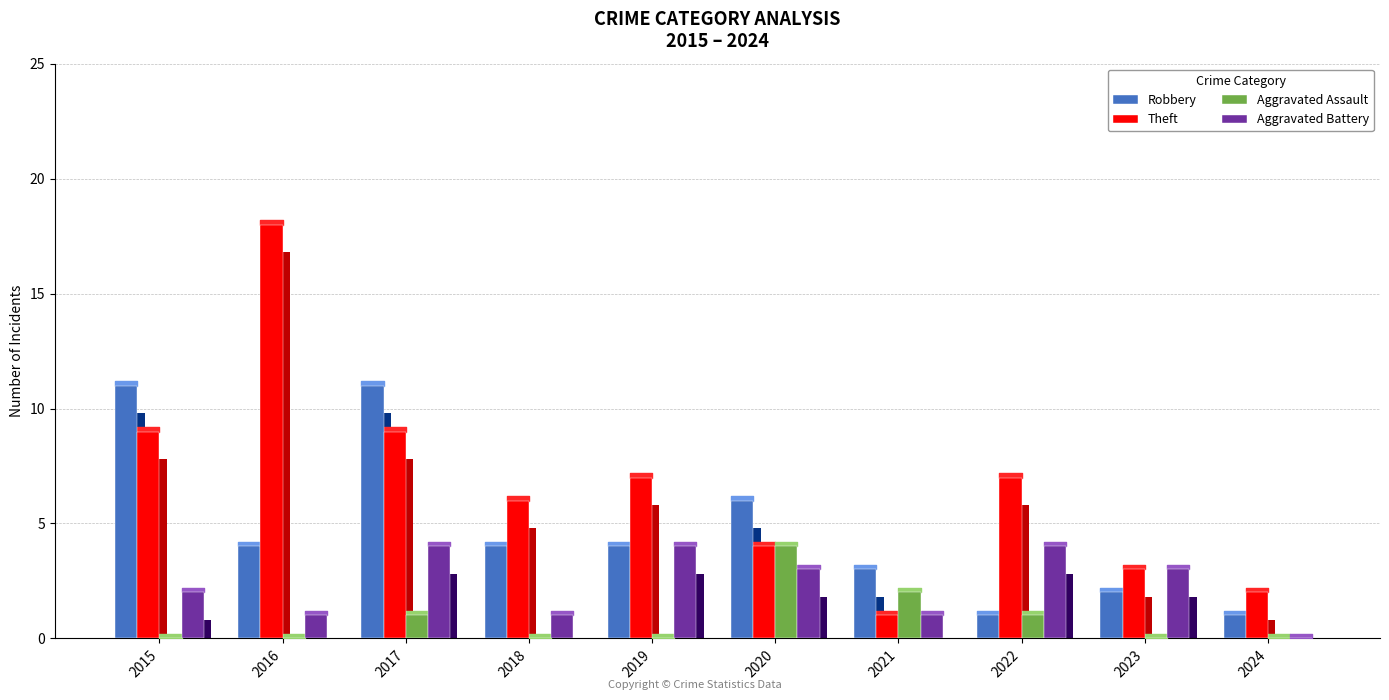

List the labels in order of Robbery value, smallest first.

2022, 2024, 2023, 2021, 2016, 2018, 2019, 2020, 2015, 2017